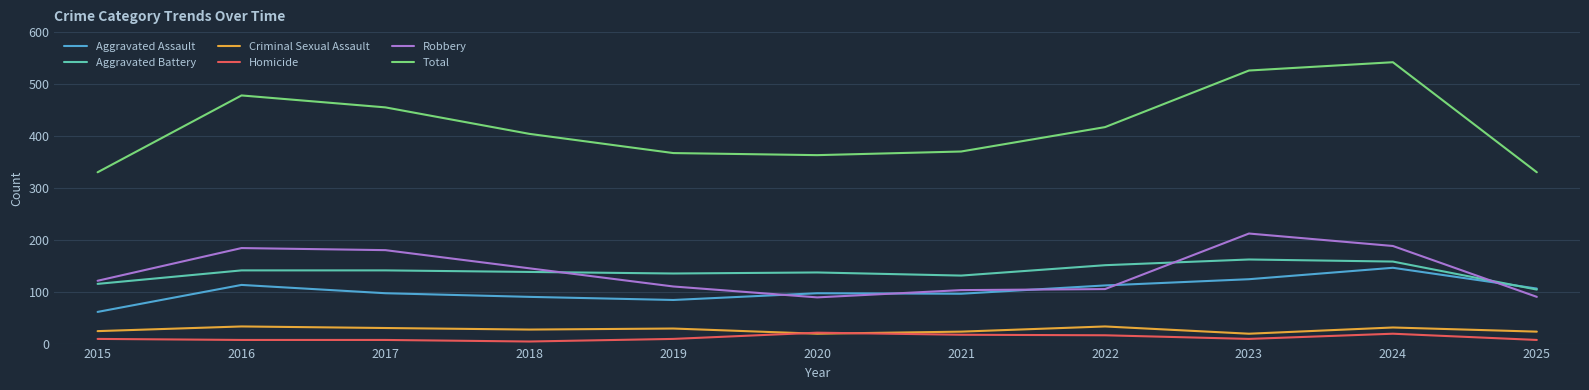

Which series has the largest range (max minus min)?

Total